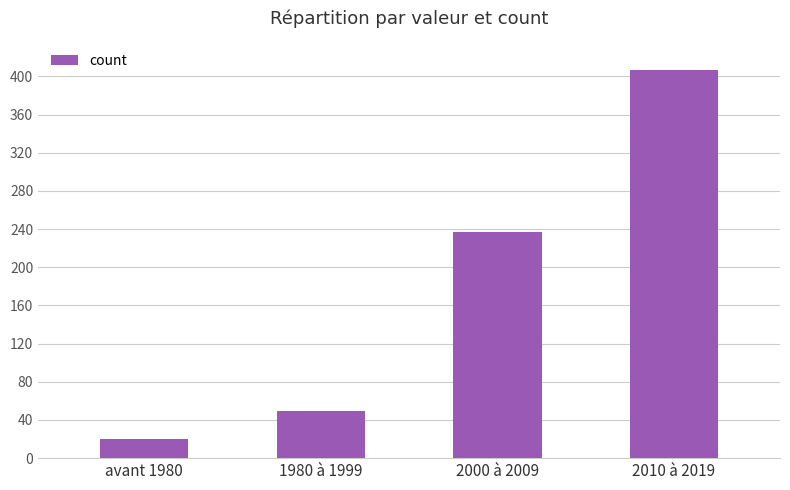

Is it true that the value at 2010 à 2019 is 278?

False